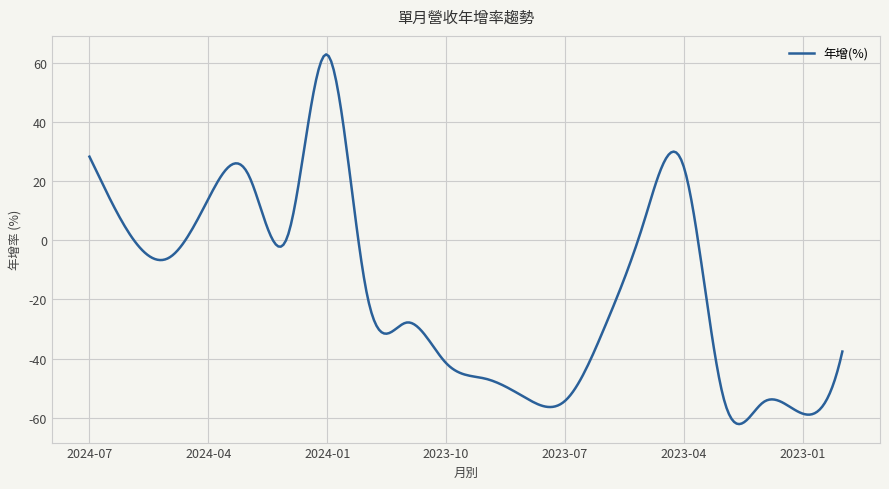

How many distinct data groups are displayed?

1